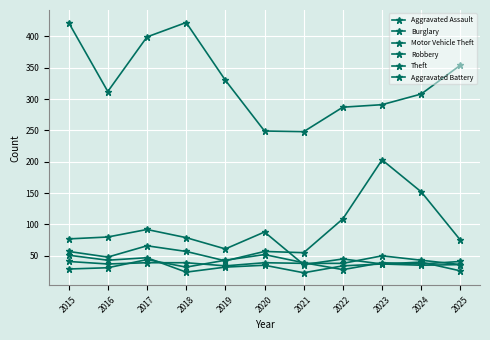

What is the lowest value of the Motor Vehicle Theft series?

42